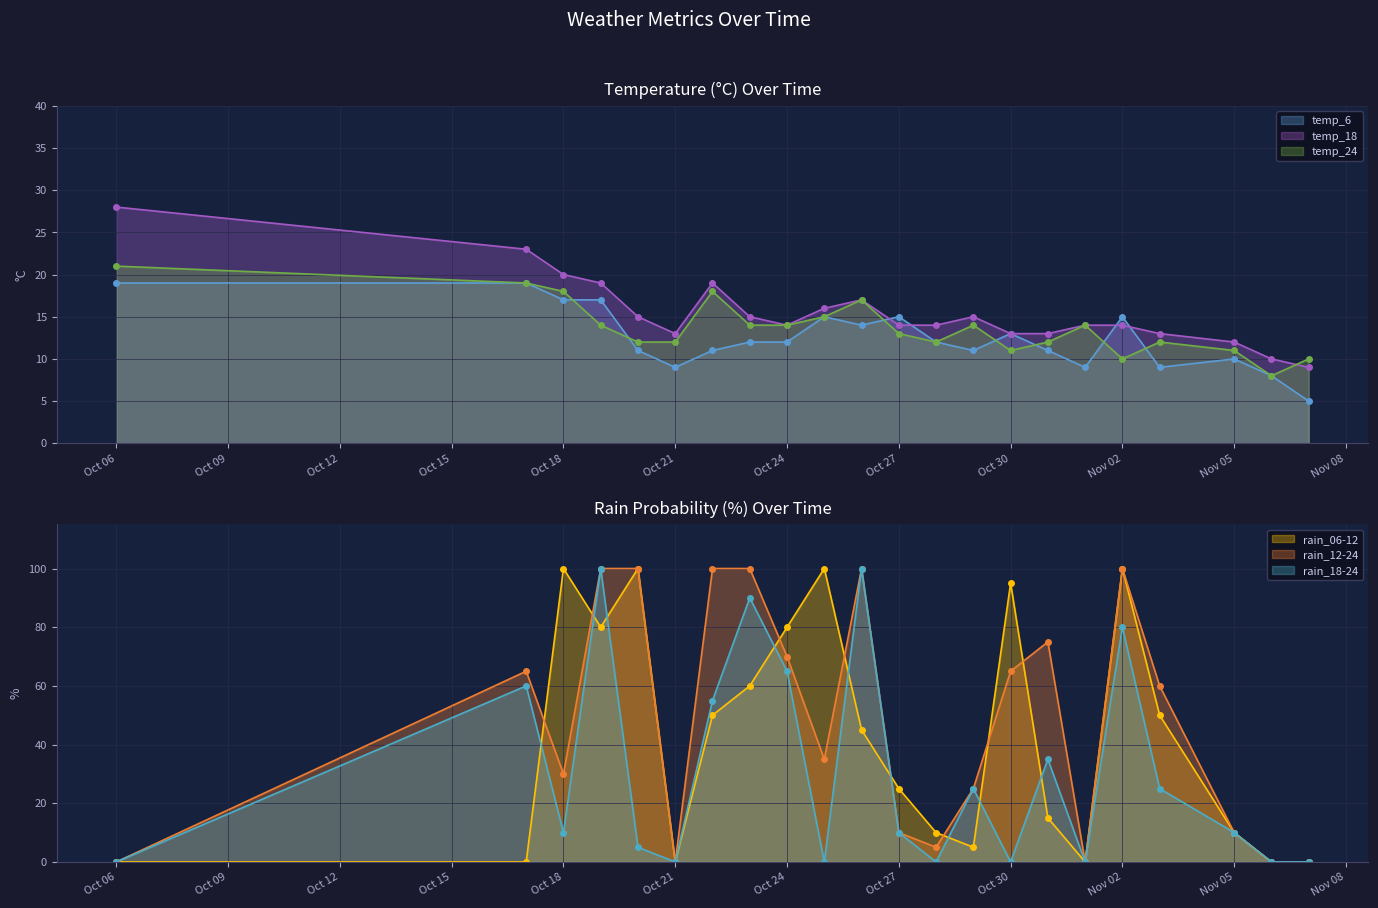

Reading right to left, extract all data points from this chart.

temp_6: 5	8	10	9	15	9	11	13	11	12	15	14	15	12	12	11	9	11	17	17	19	19
temp_18: 9	10	12	13	14	14	13	13	15	14	14	17	16	14	15	19	13	15	19	20	23	28
temp_24: 10	8	11	12	10	14	12	11	14	12	13	17	15	14	14	18	12	12	14	18	19	21
rain_06-12: 0	0	10	50	100	0	15	95	5	10	25	45	100	80	60	50	0	100	80	100	0	0
rain_12-24: 0	0	10	60	100	0	75	65	25	5	10	100	35	70	100	100	0	100	100	30	65	0
rain_18-24: 0	0	10	25	80	0	35	0	25	0	10	100	0	65	90	55	0	5	100	10	60	0